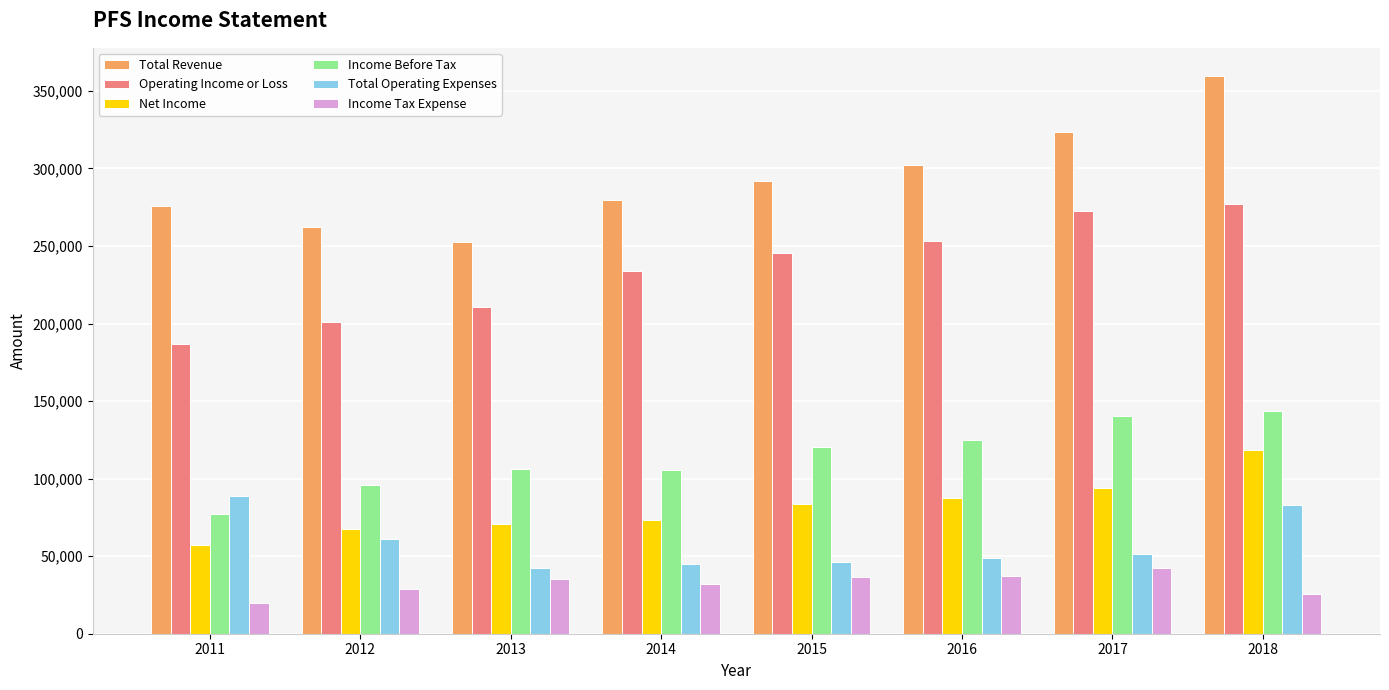

What are all the series names shown in the legend?

Total Revenue, Operating Income or Loss, Net Income, Income Before Tax, Total Operating Expenses, Income Tax Expense